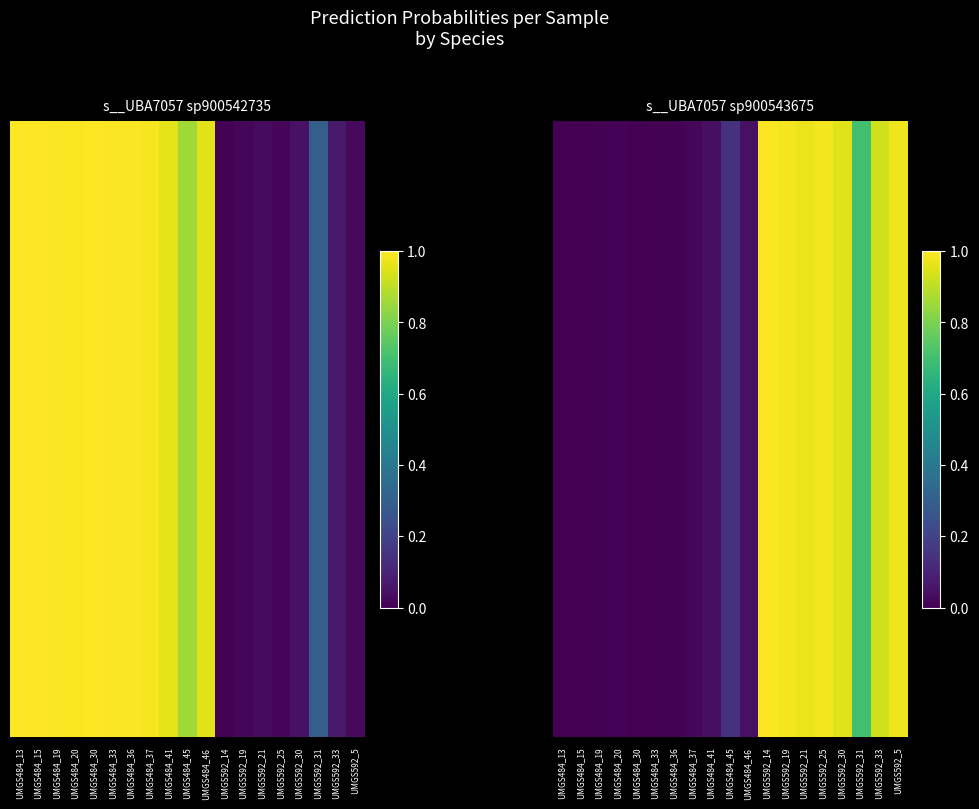

What is the average value?

0.4